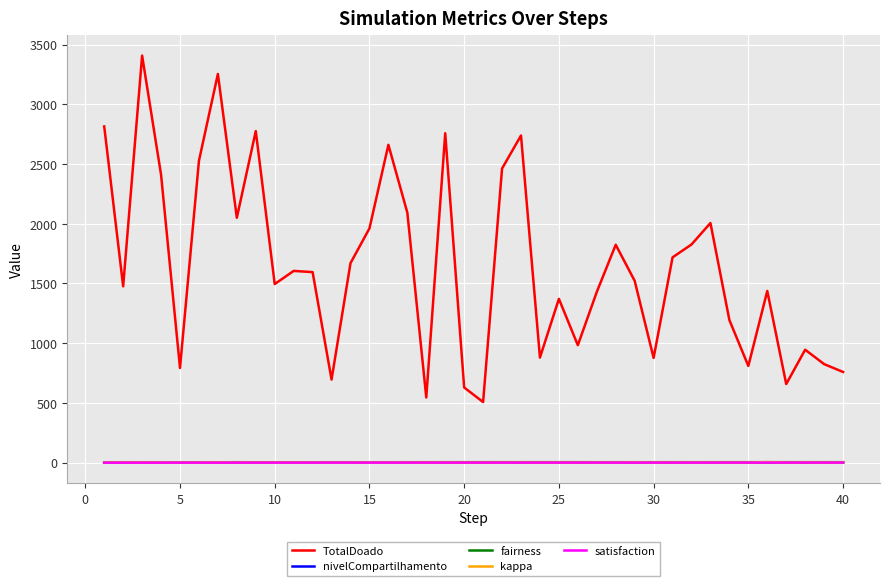

Which series has the largest range (max minus min)?

TotalDoado